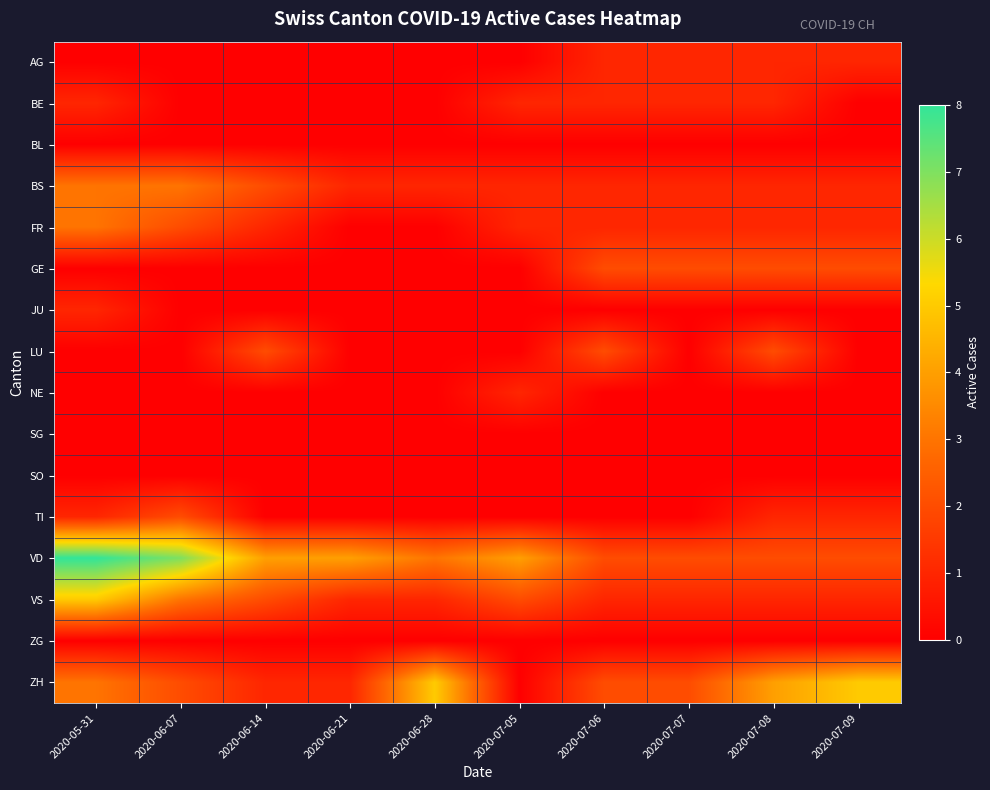

Which series has the largest total across all categories?

VD